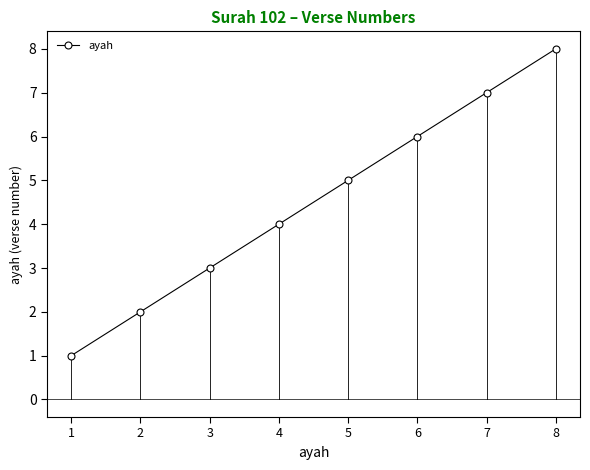

How many data points does each series have?

8